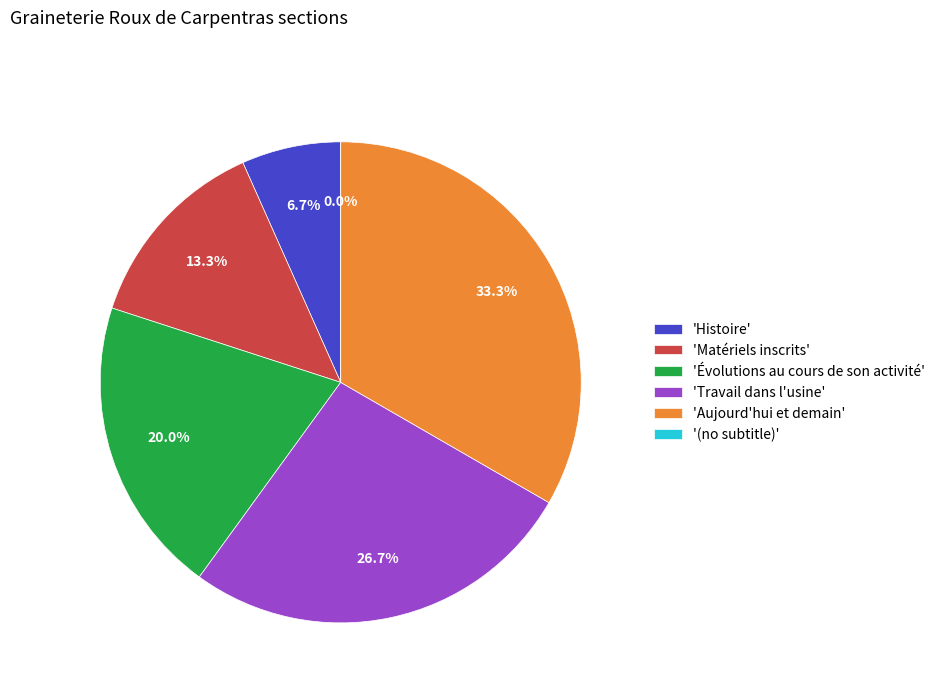

Rank the categories by value from lowest to highest.

(no subtitle), Histoire, Matériels inscrits, Évolutions au cours de son activité, Travail dans l'usine, Aujourd'hui et demain